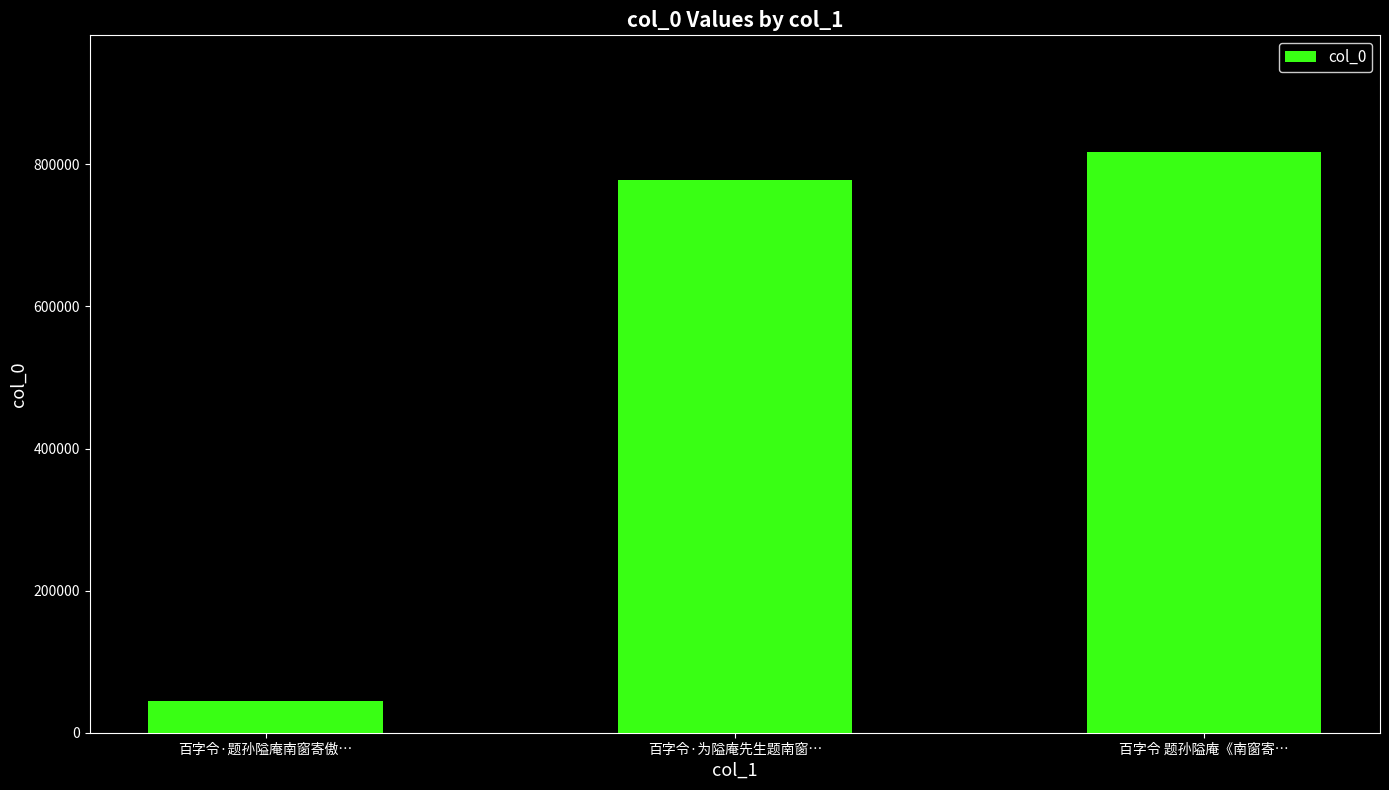

What is the change in value from 百字令·题孙隘庵南窗寄傲… to 百字令 题孙隘庵《南窗寄…?

+773401